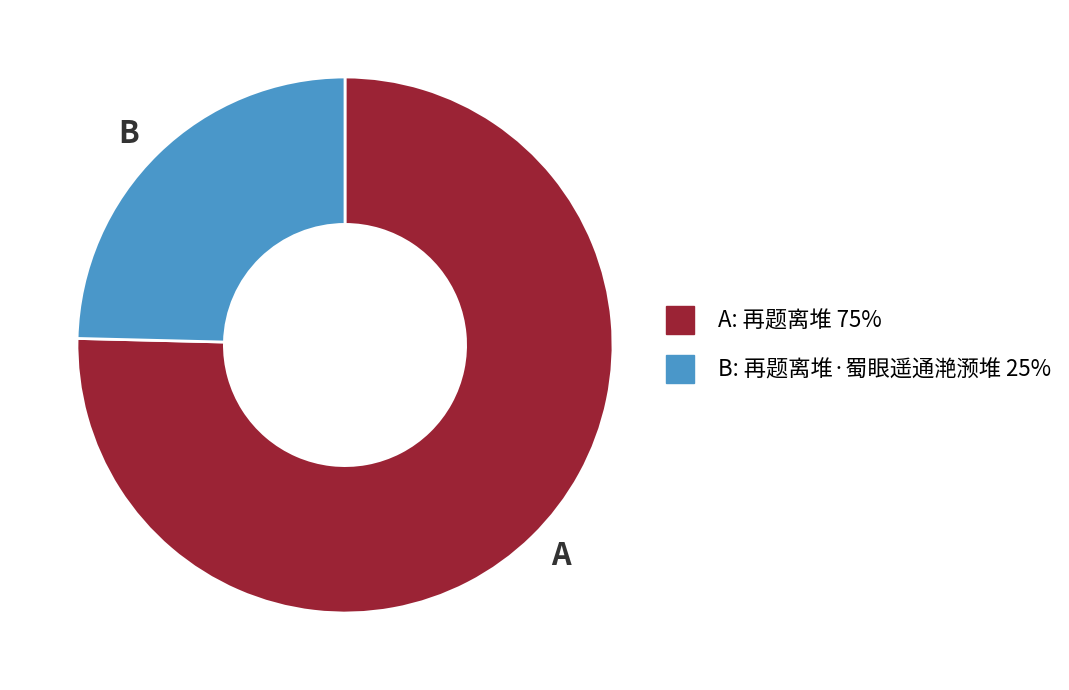

What is the smallest slice in the pie chart?

B